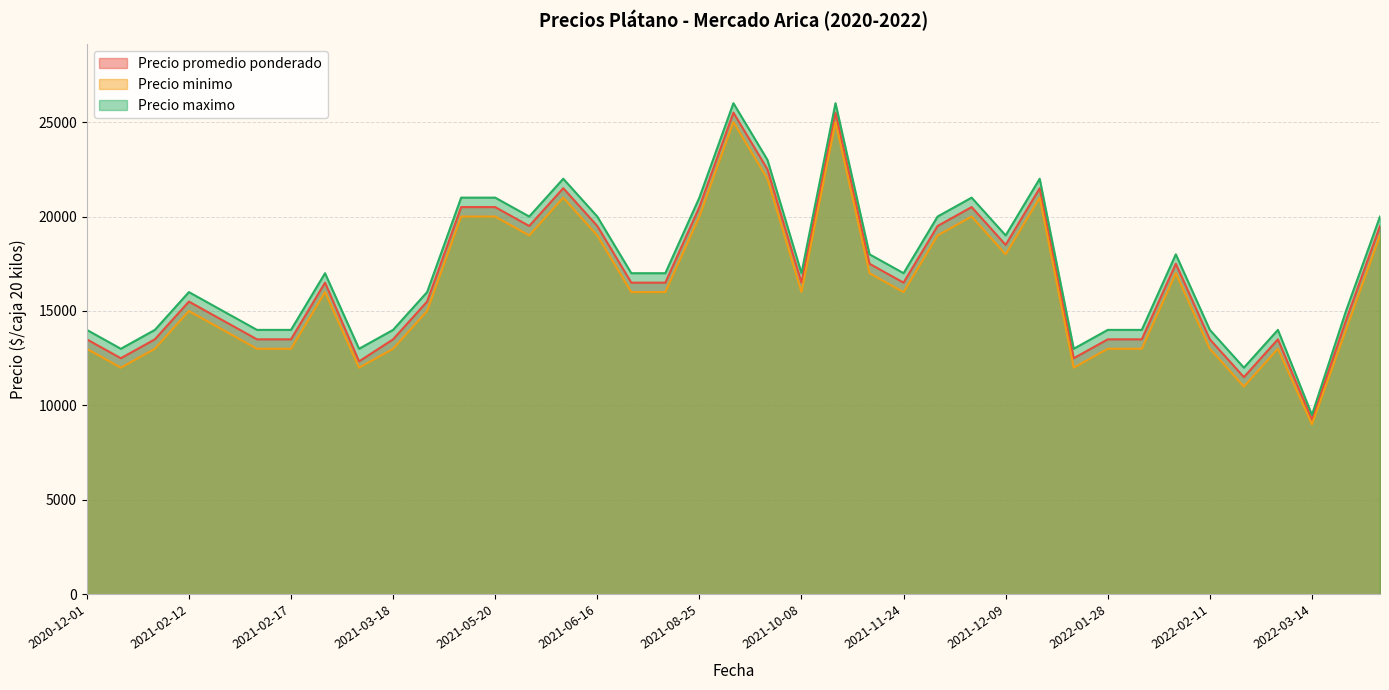

Reading left to right, list all the values displayed in this chart.

Precio promedio ponderado: 13500	12500	13500	15500	14500	13500	13500	16500	12333	13500	15500	20500	20500	19500	21500	19500	16500	16500	20500	25500	22500	16500	25500	17500	16500	19500	20500	18500	21500	12500	13500	13500	17500	13500	11500	13500	9250	14500	19500
Precio minimo: 13000	12000	13000	15000	14000	13000	13000	16000	12000	13000	15000	20000	20000	19000	21000	19000	16000	16000	20000	25000	22000	16000	25000	17000	16000	19000	20000	18000	21000	12000	13000	13000	17000	13000	11000	13000	9000	14000	19000
Precio maximo: 14000	13000	14000	16000	15000	14000	14000	17000	13000	14000	16000	21000	21000	20000	22000	20000	17000	17000	21000	26000	23000	17000	26000	18000	17000	20000	21000	19000	22000	13000	14000	14000	18000	14000	12000	14000	9500	15000	20000